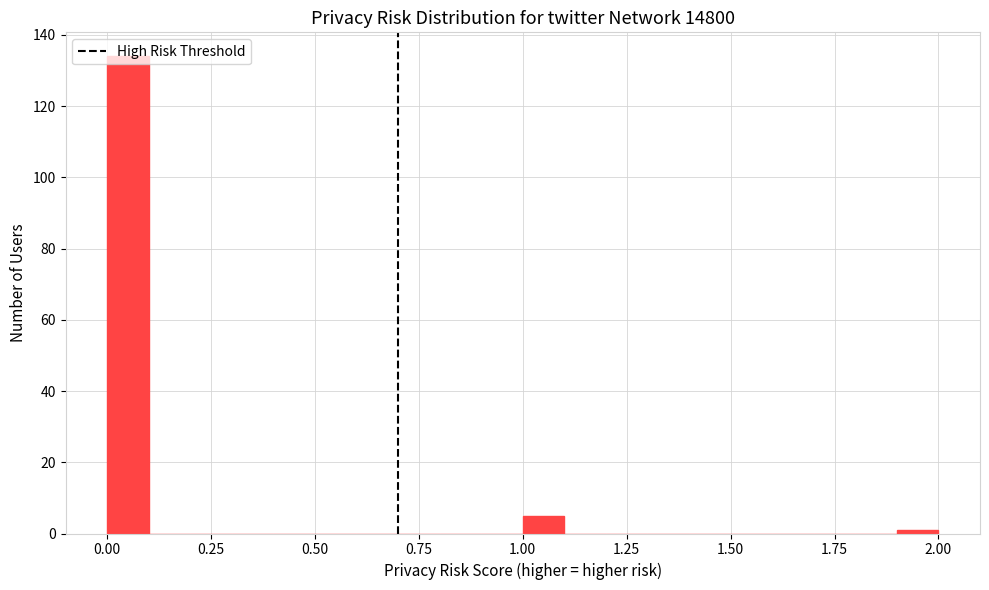

Around what value on the x-axis is the tallest bar? Give the approximate position of its centre, as read against the axis.

0.05